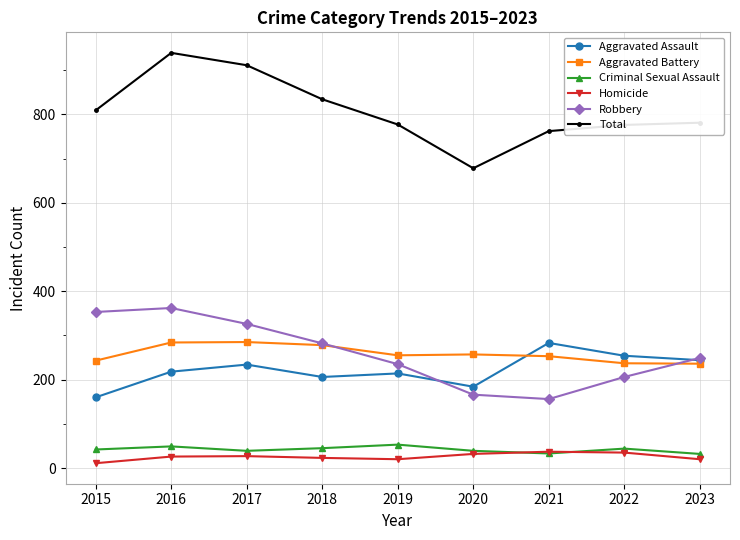

Is this an area chart (filled region under the line)?

No